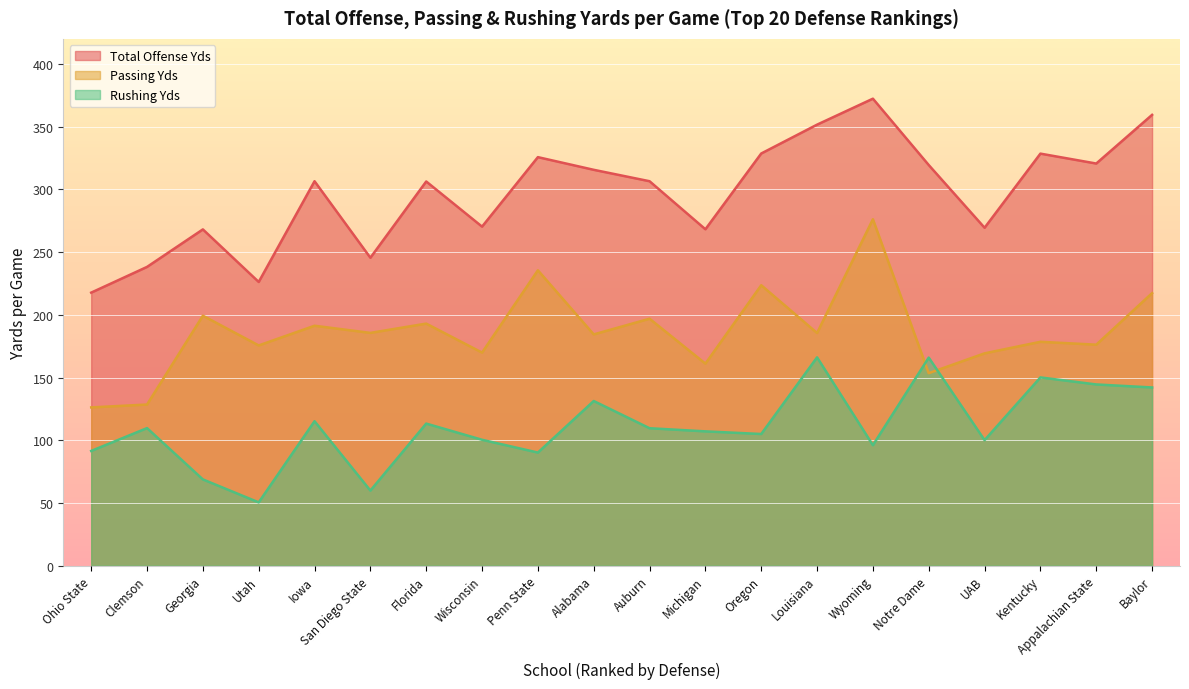

True or false: Passing Yds and Total Offense Yds intersect in this chart.

False